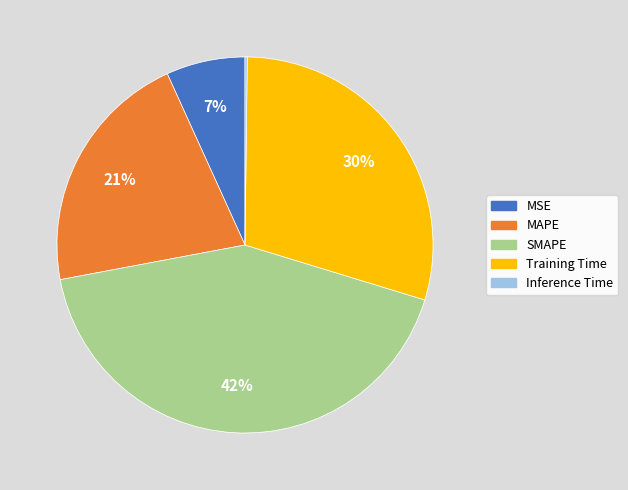

Is it true that MAPE is 21% of the pie?

True